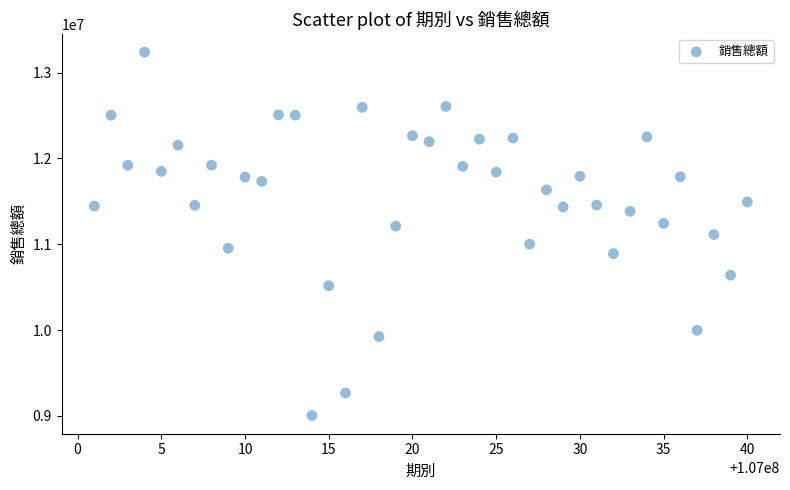

What is the range of Y values (max minus min)?

4234950